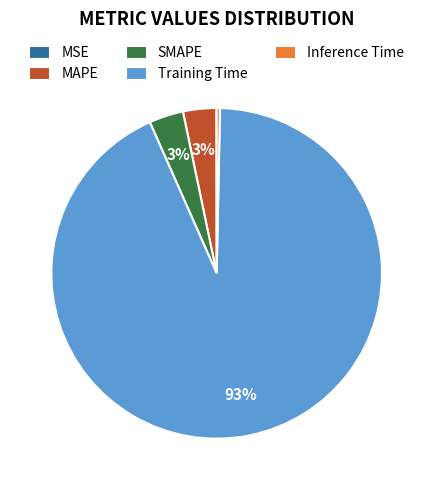

What is the largest slice in the pie chart?

Training Time